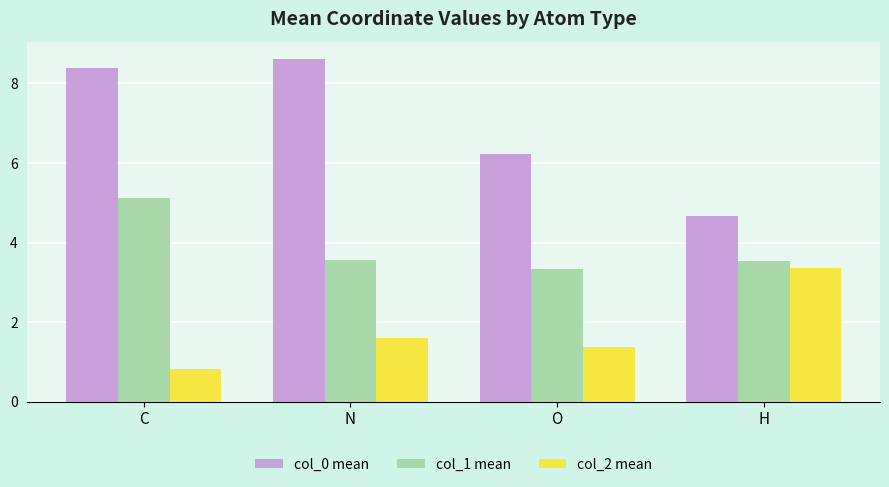

What is the difference between the maximum and minimum values in the col_2 mean series?

2.5